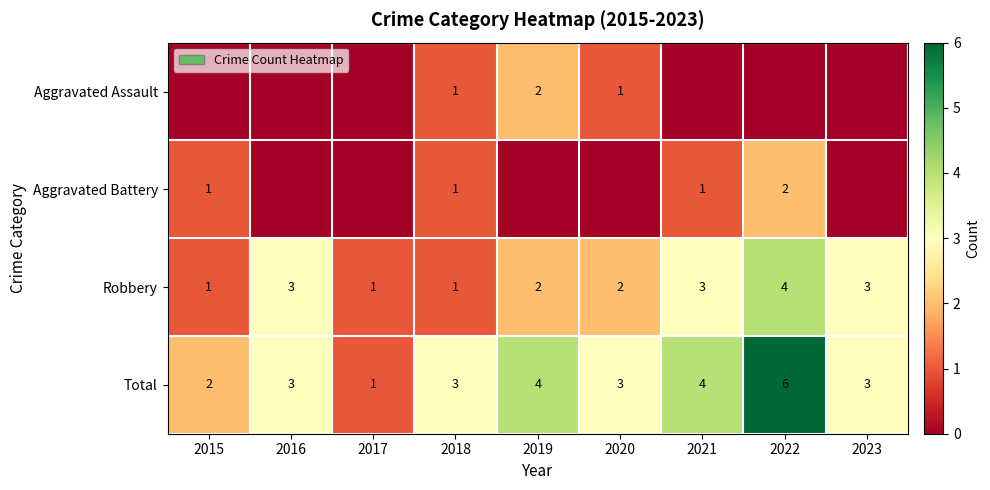

Where does the Robbery series first go above 2?

2016